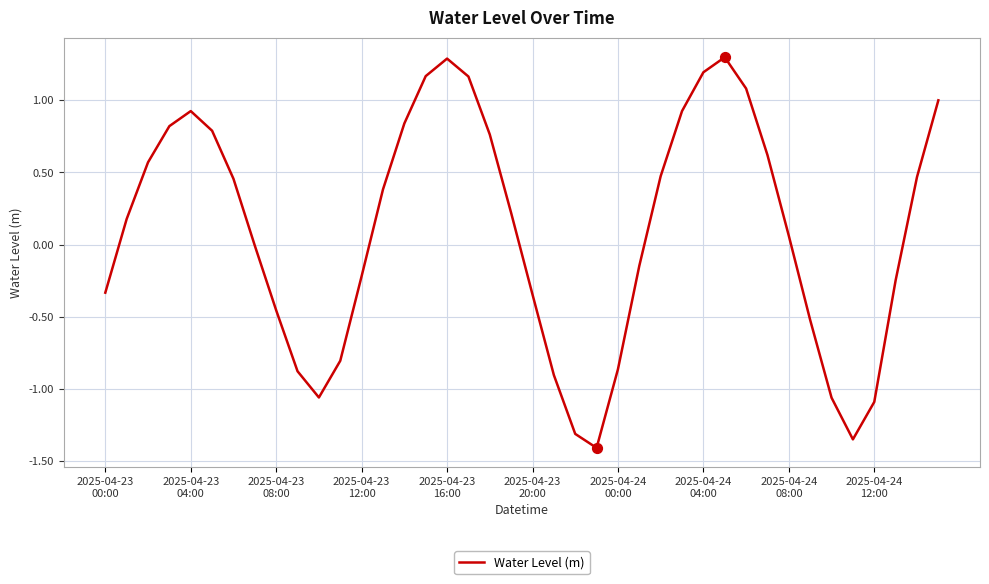

What is the difference between the maximum and minimum values?

2.7